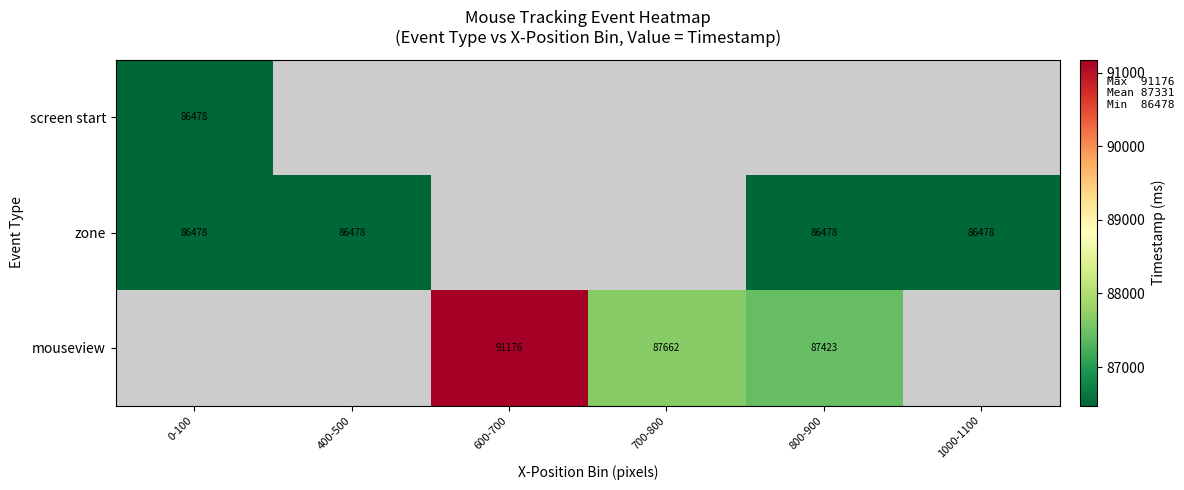

What is the greatest value displayed?

91176.5